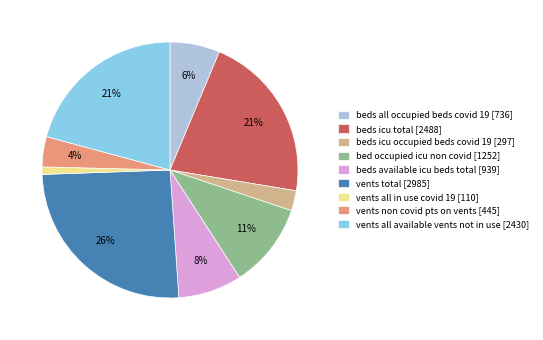

What percentage is the vents total [2985] slice, to the nearest percent?

26%